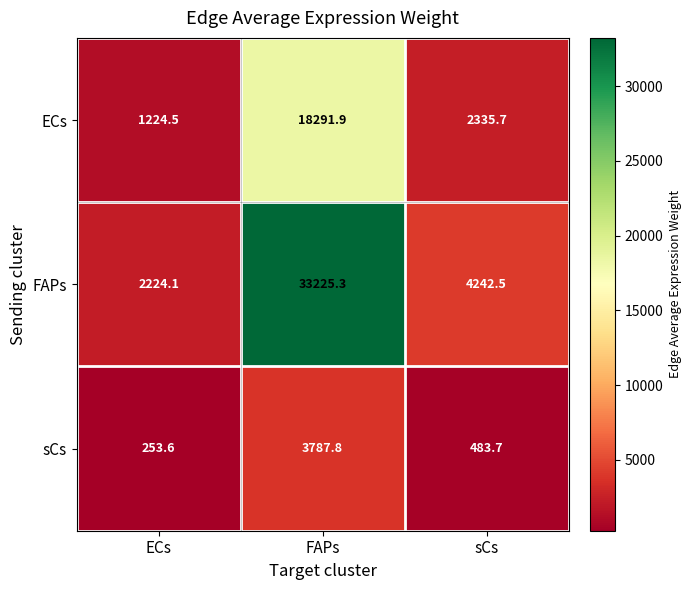

Rank the series by their maximum value, from lowest to highest.

sCs, ECs, FAPs